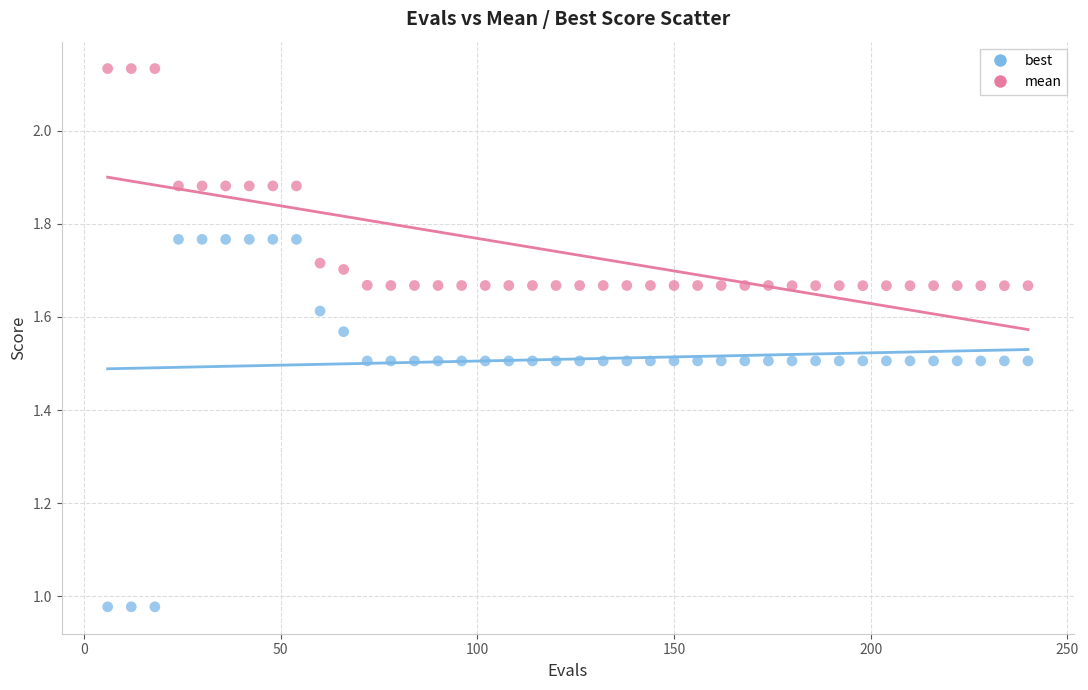

Which series reaches the maximum Y coordinate?

mean